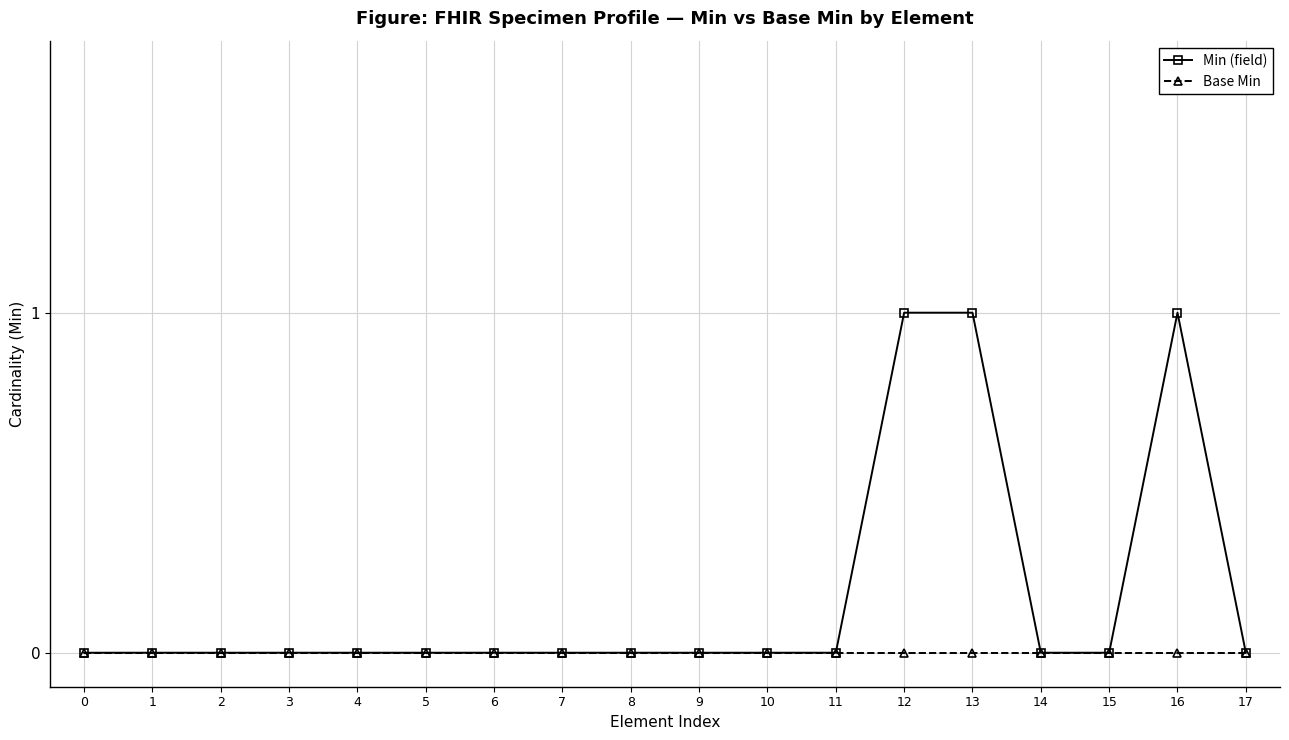

Reading right to left, list all the values displayed in this chart.

Min (field): 0	1	0	0	1	1	0	0	0	0	0	0	0	0	0	0	0	0
Base Min: 0	0	0	0	0	0	0	0	0	0	0	0	0	0	0	0	0	0